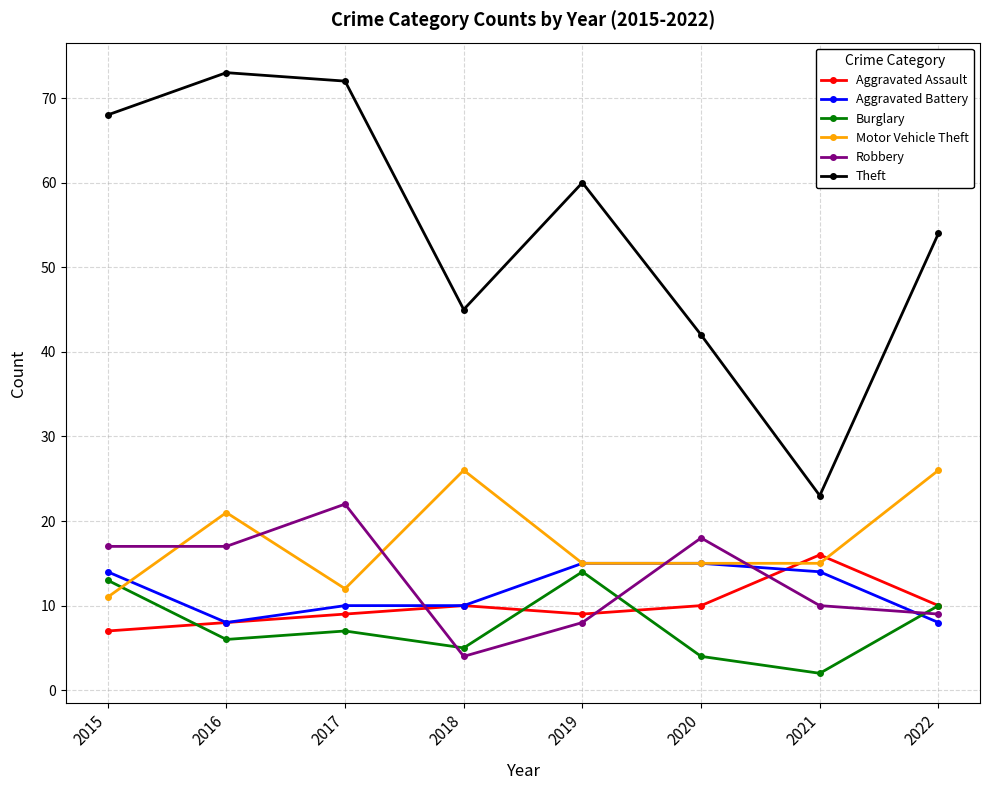

Does the chart have visible grid lines?

Yes